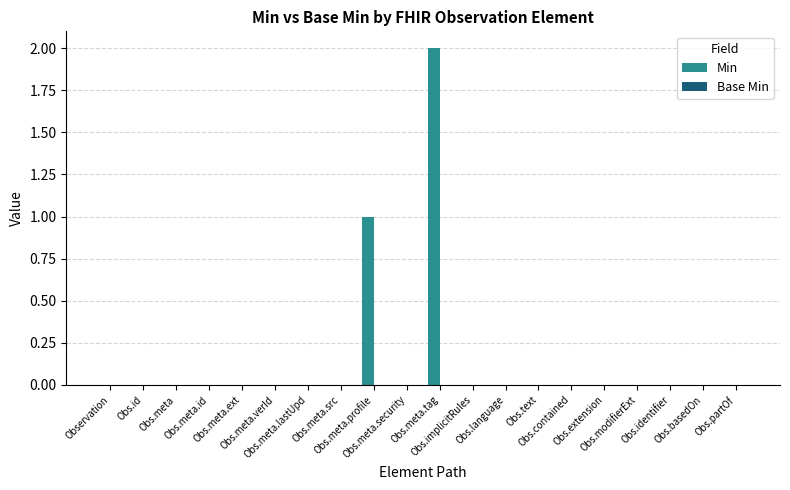

What is the sum of all values?

3